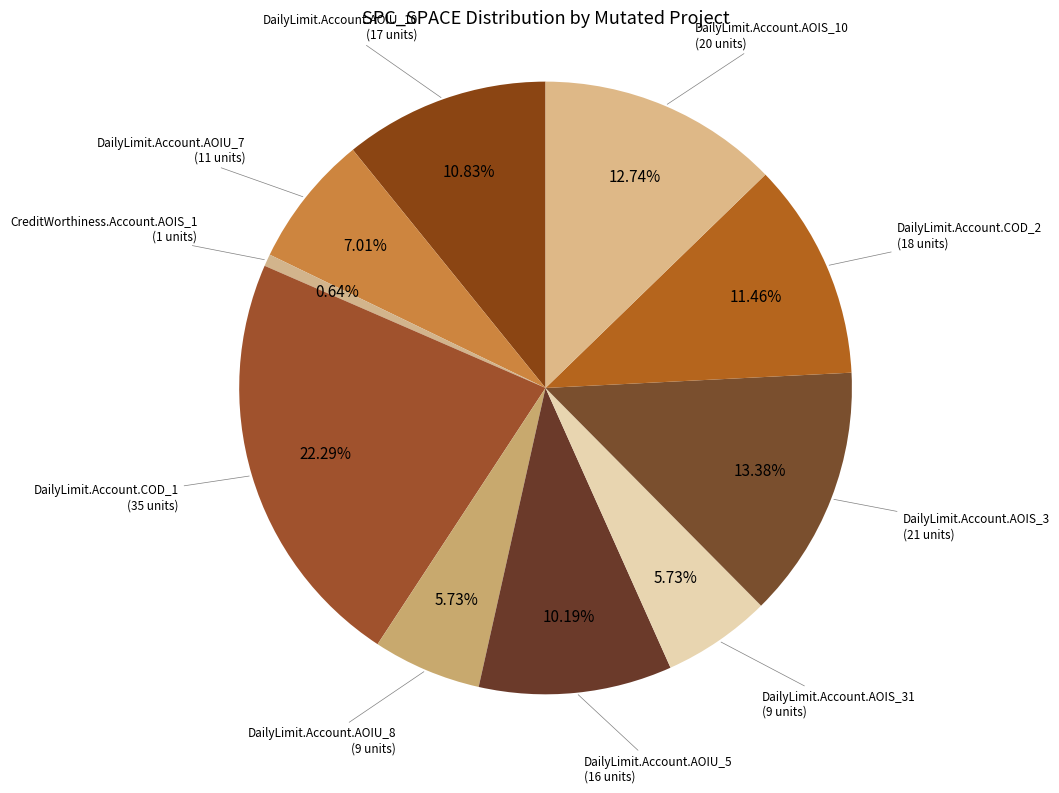

Does DailyLimit.Account.AOIU_8 represent more than half of the total?

No